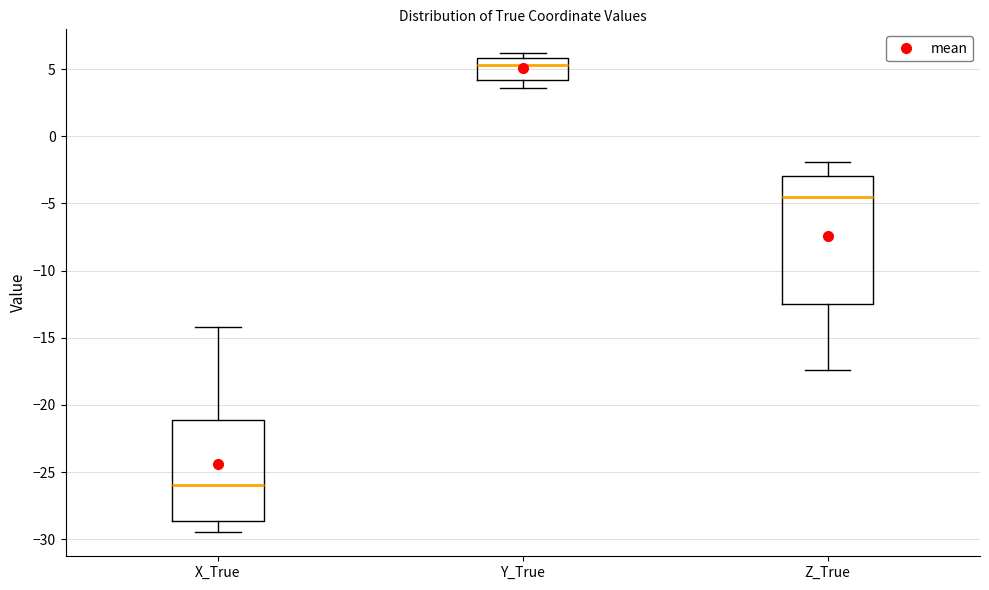

Reading left to right, transcribe this box plot: for each box, give where its median line is, the range the box spans, and where its two whiskers end, as read against the y-axis. The values are not printed on the chart, so give them approximately, as read against the axis.

X_True: median -26.0, box -28.5 to -21.0, whiskers -29.5 to -14.0
Y_True: median 5.5, box 4.0 to 6.0, whiskers 3.5 to 6.0 (just above the box's upper edge)
Z_True: median -4.5, box -12.5 to -3.0, whiskers -17.5 to -2.0